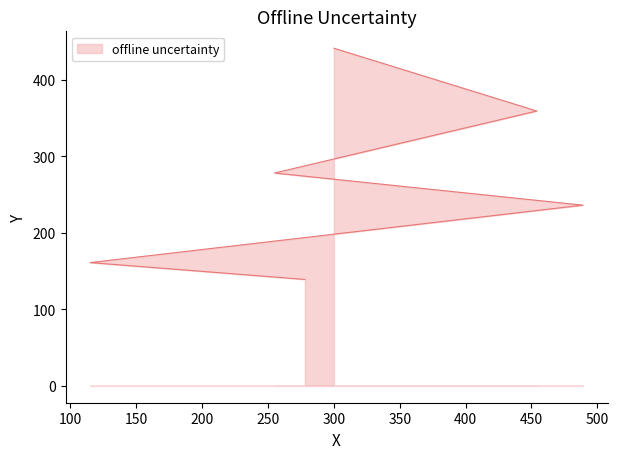

What is the label of the 3rd point from the right?

255